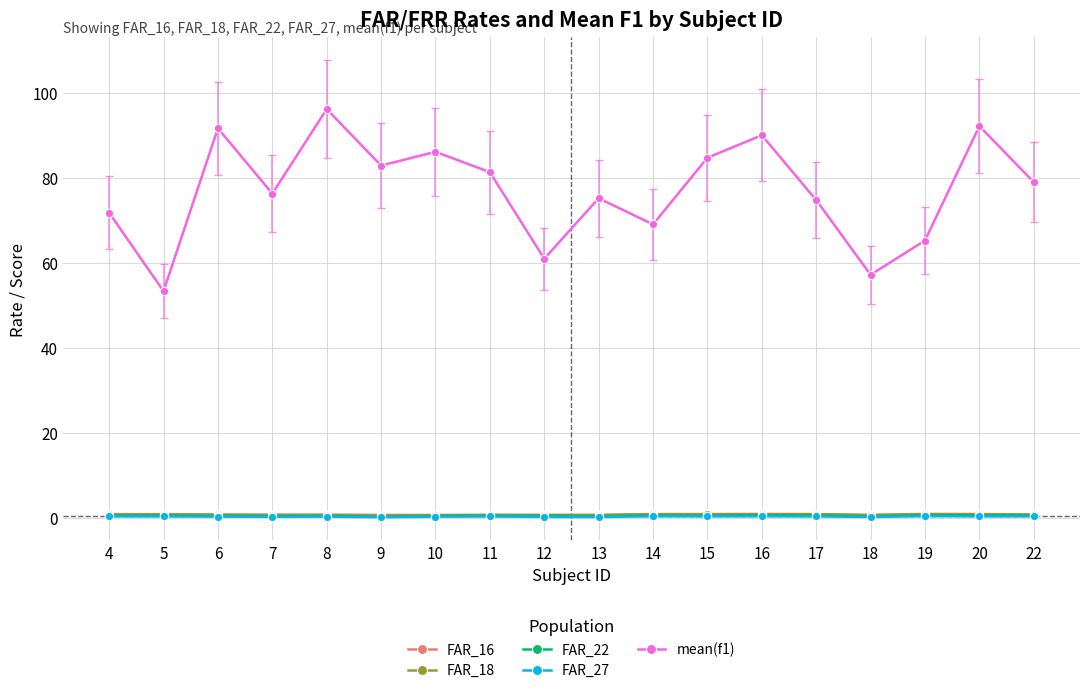

Between 6 and 10, which series saw the biggest shift?

mean(f1)